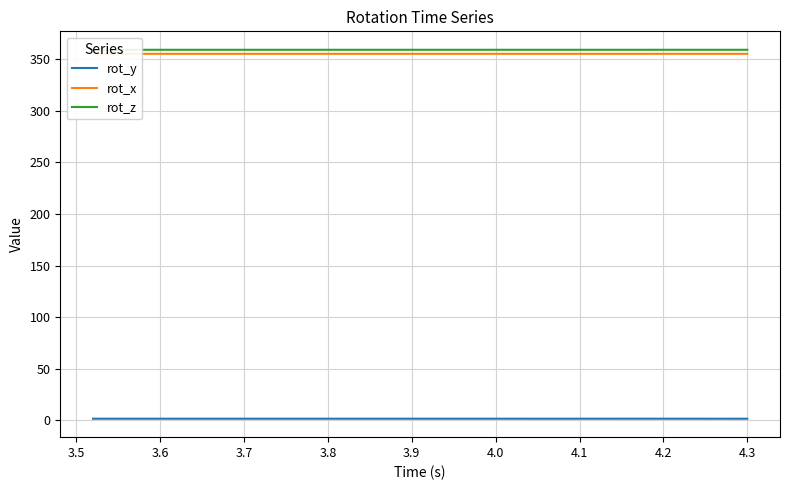

Which series has the largest total across all categories?

rot_z